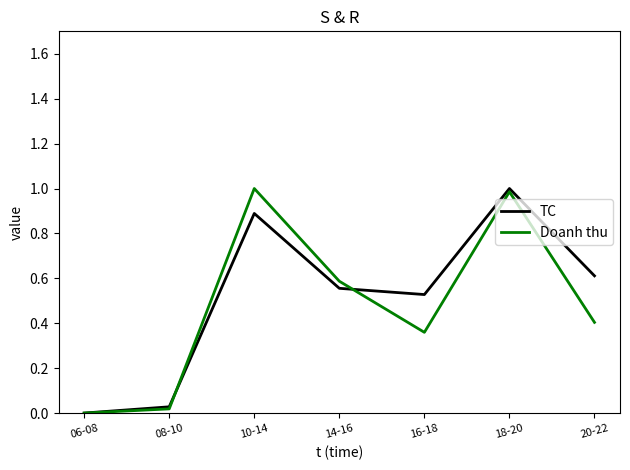

True or false: Doanh thu has a value of 0.2 at 20-22.

False